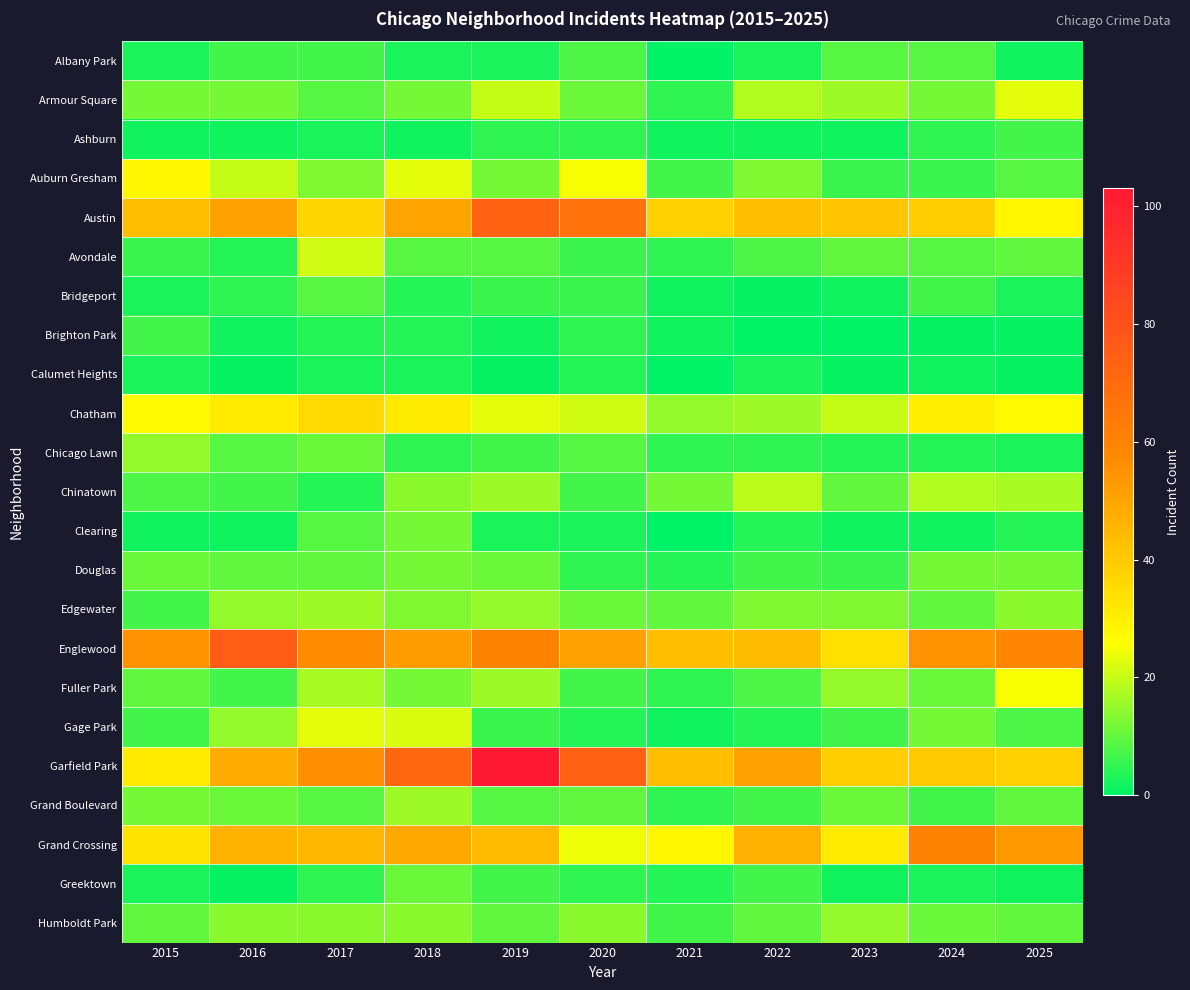

What is the spread (max minus min) of values at 2016?

75